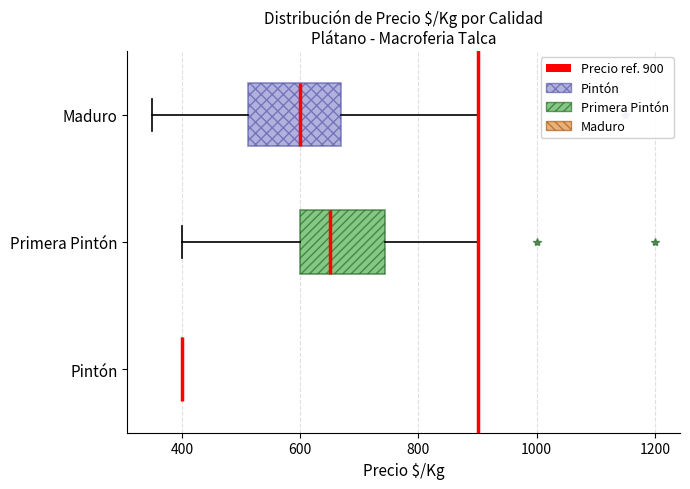

Where is the right edge of the box for Primera Pintón on the x-axis? The values are not printed on the chart, so give them approximately, as read against the axis.

740